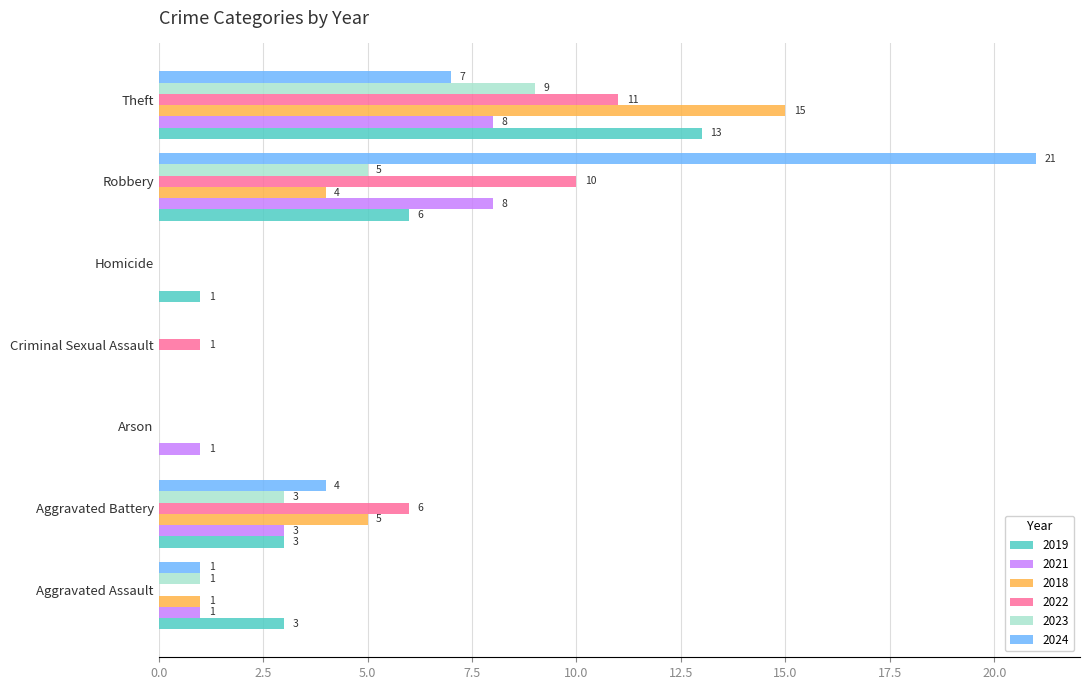

How many series are shown in this chart?

6